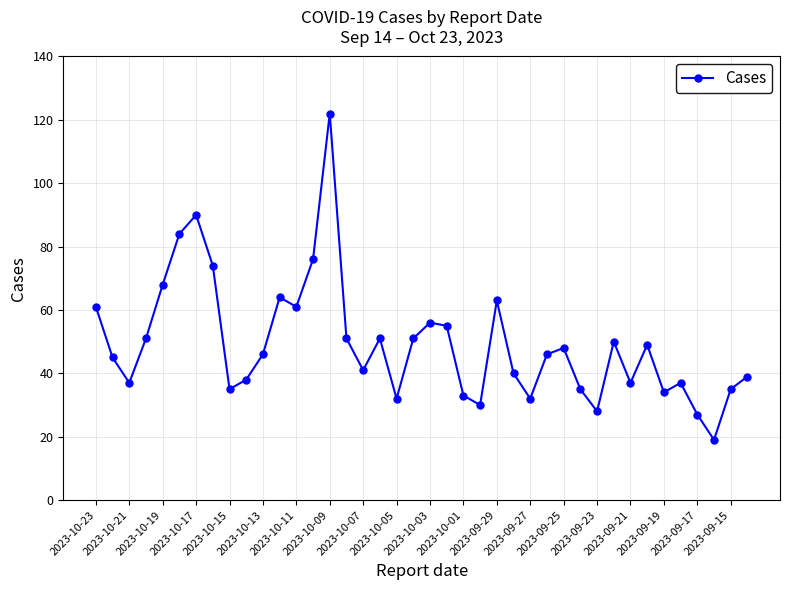

What is the difference between the second highest and minimum values?

71